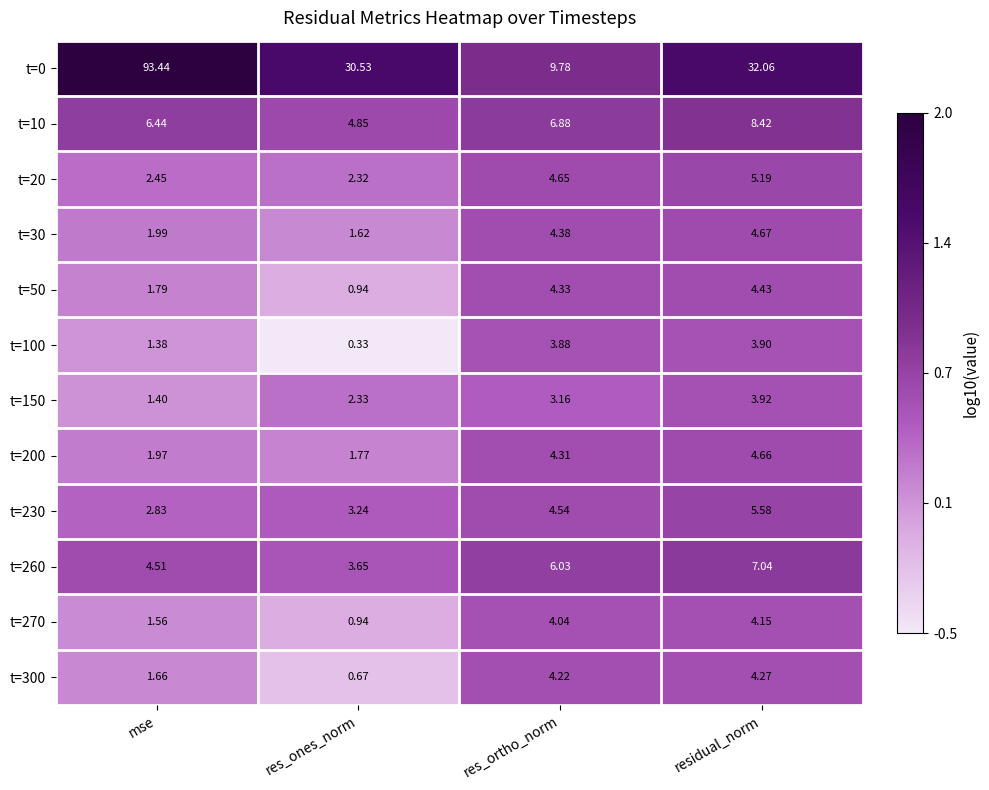

What is the maximum value shown in the chart?

93.4